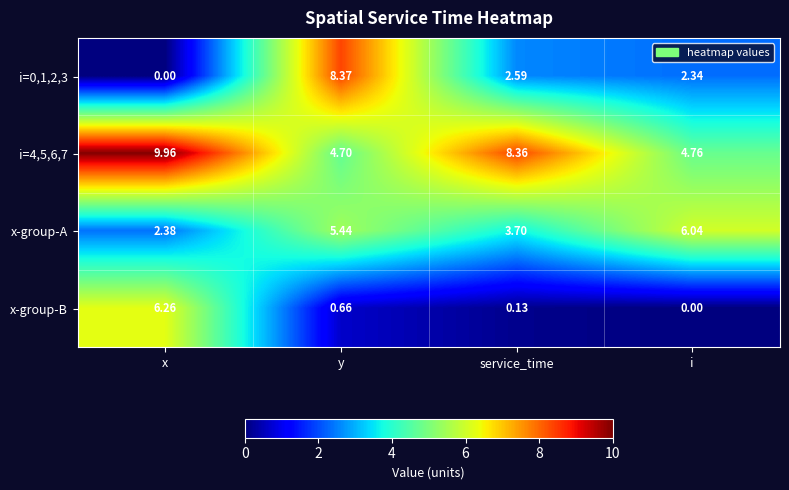

Rank the series by their average value, from highest to lowest.

i=4,5,6,7, x-group-A, i=0,1,2,3, x-group-B